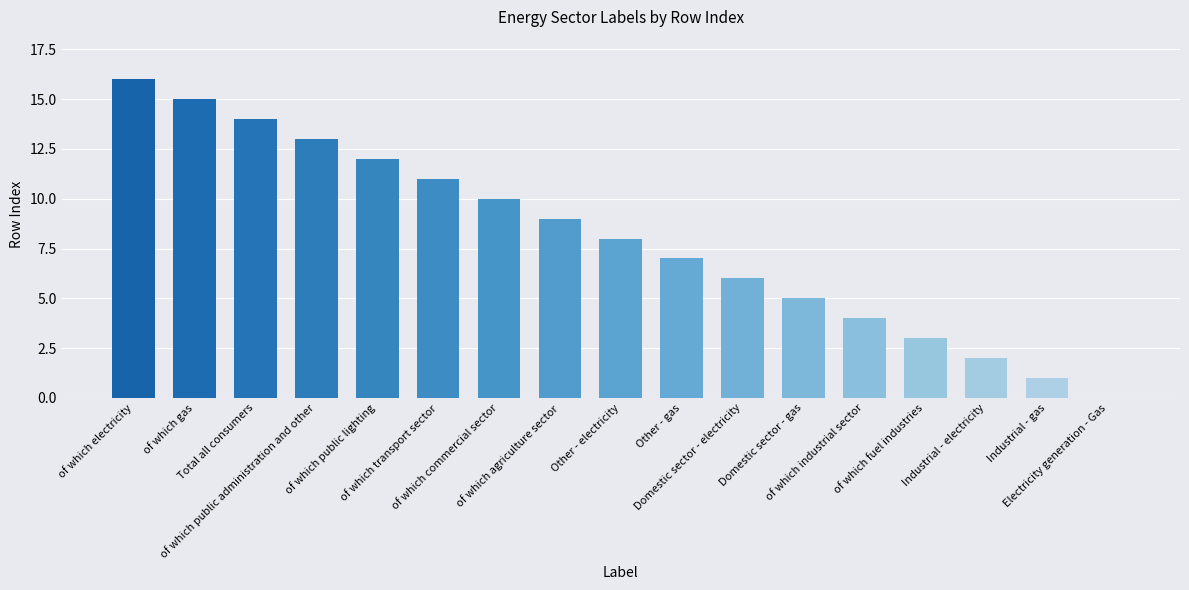

What is the greatest value displayed?

16